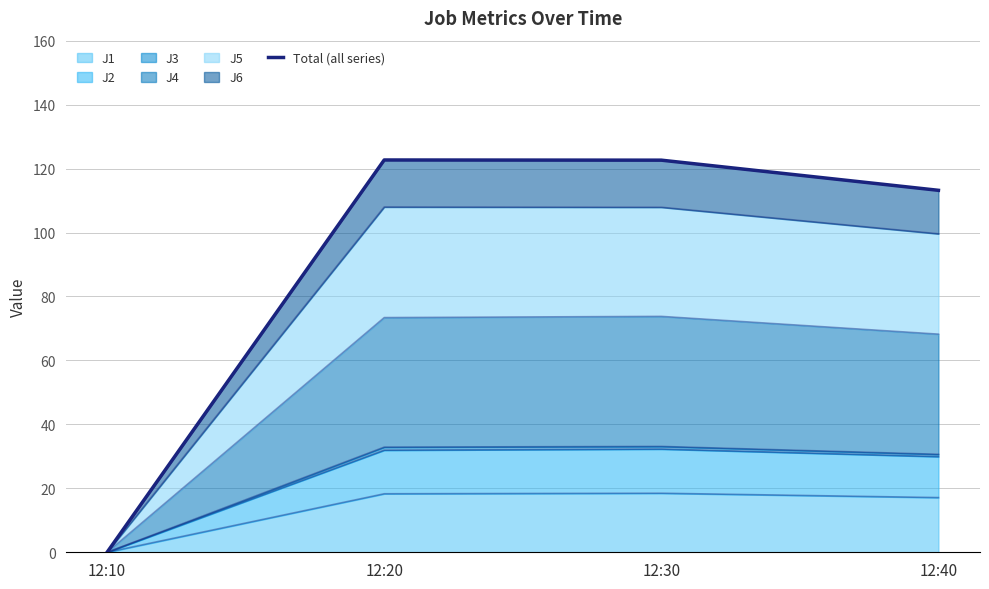

What is the difference between the values at 12:10 and 12:30?

122.6